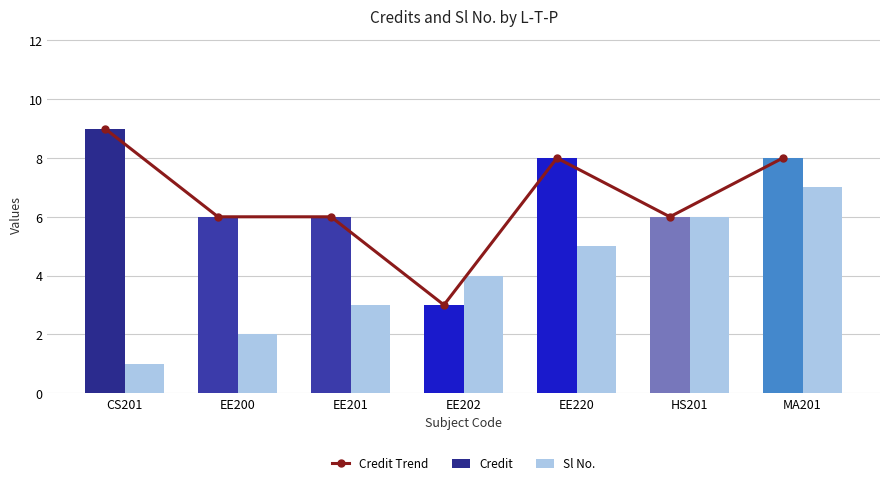

Between CS201 and EE201, which series saw the biggest shift?

Credit Trend